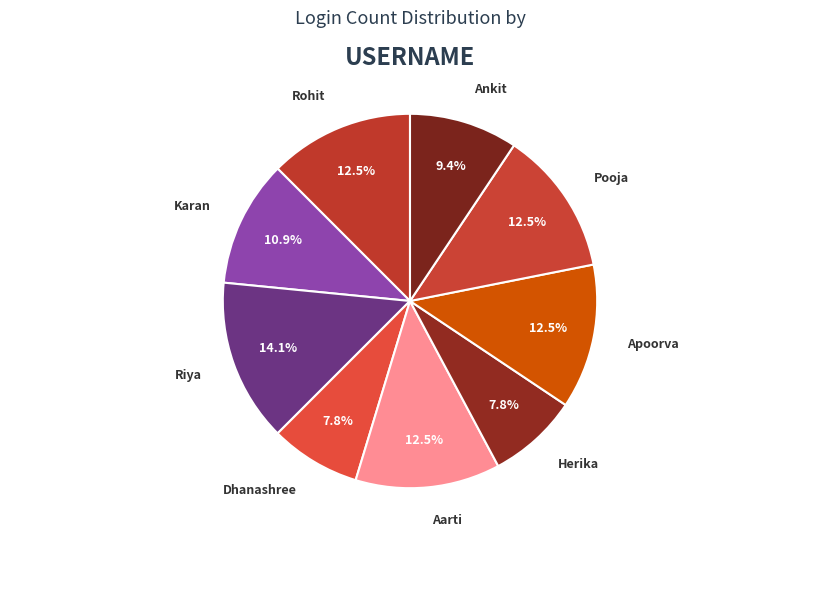

The Herika slice represents 1% of the pie. True or false?

False